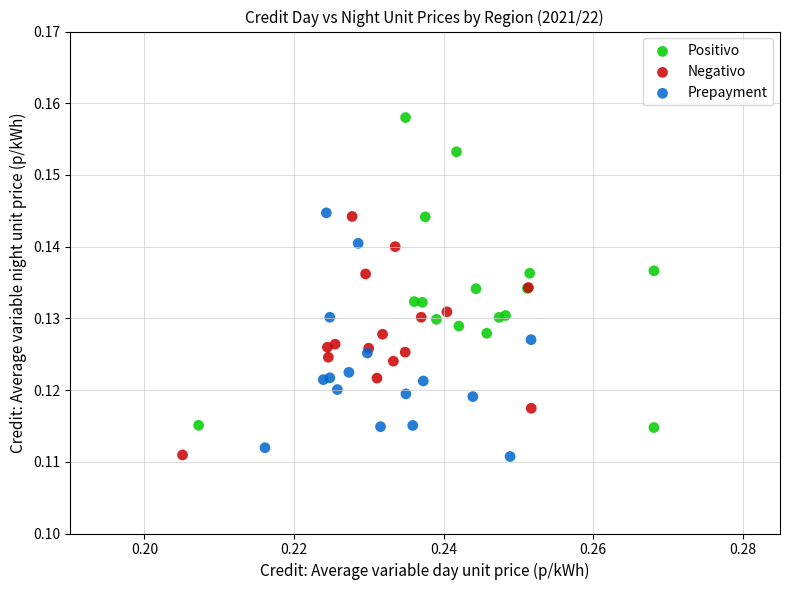

Which series contains the highest Y value?

Positivo